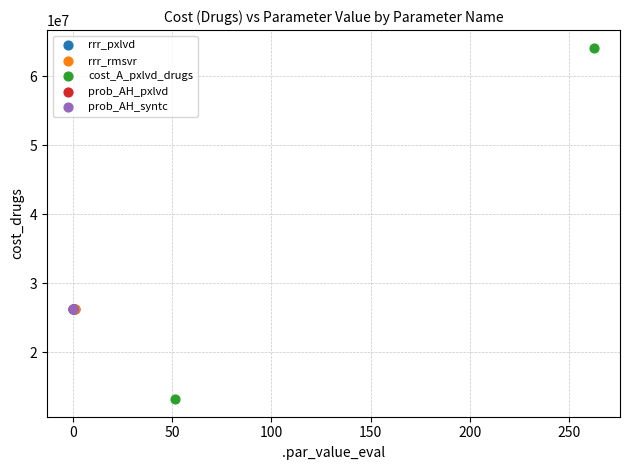

What are all the series names shown in the legend?

rrr_pxlvd, rrr_rmsvr, cost_A_pxlvd_drugs, prob_AH_pxlvd, prob_AH_syntc